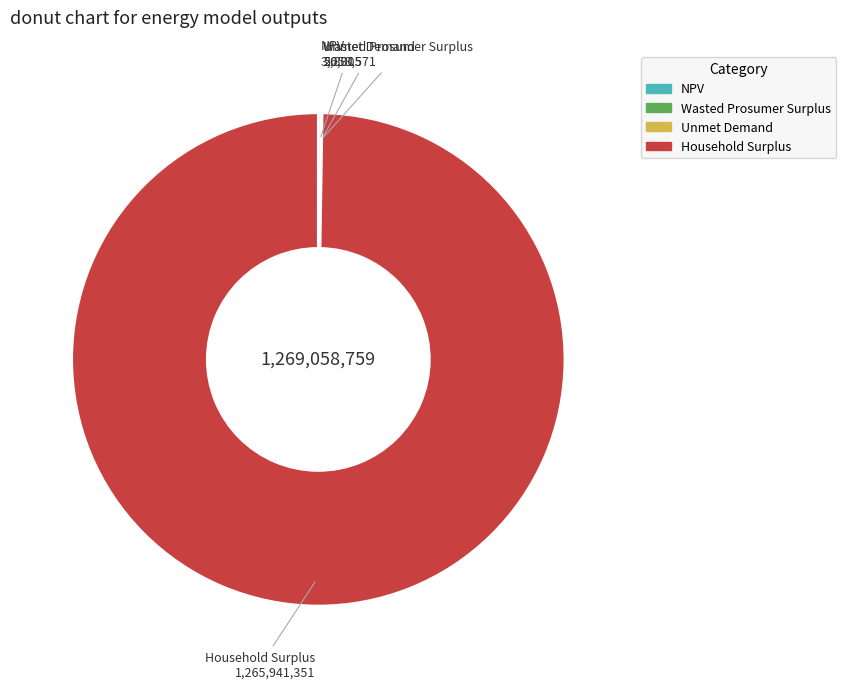

True or false: Household Surplus accounts for 100% of the total.

True